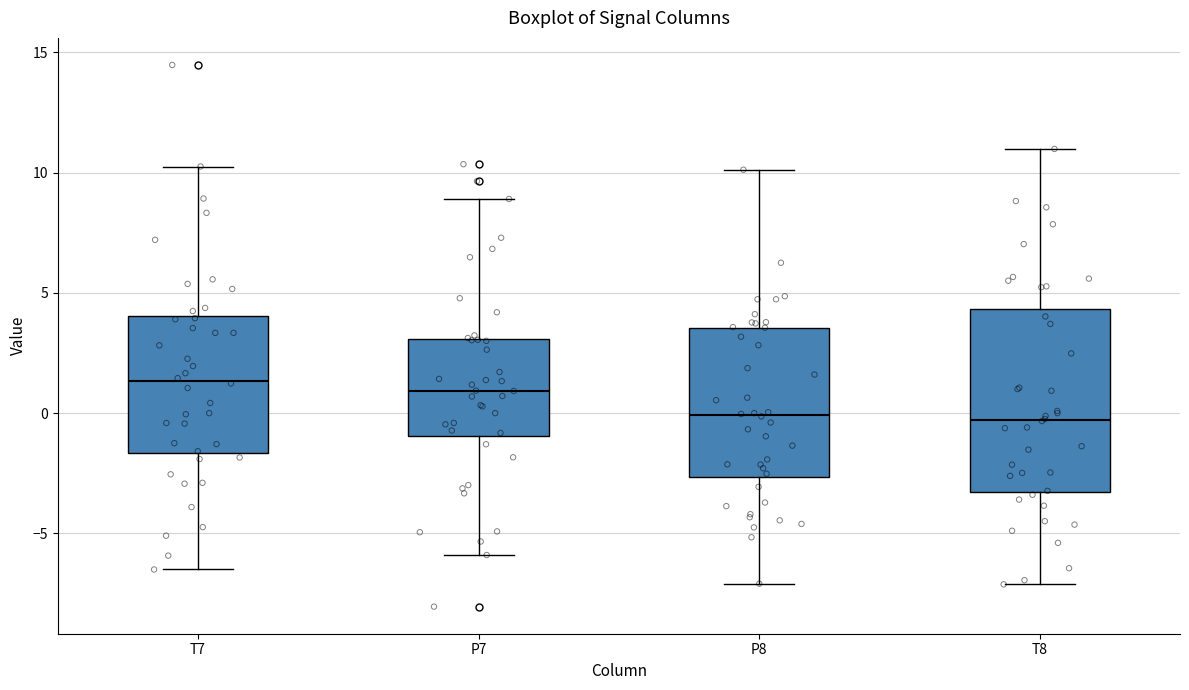

Reading left to right, transcribe this box plot: for each box, give where its median line is, the range the box spans, and where its two whiskers end, as read against the y-axis. The values are not printed on the chart, so give them approximately, as read against the axis.

T7: median 1.5, box -1.5 to 4.0, whiskers -6.5 to 10.5
P7: median 1.0, box -1.0 to 3.0, whiskers -6.0 to 9.0
P8: median 0.0, box -2.5 to 3.5, whiskers -7.0 to 10.0
T8: median -0.5, box -3.5 to 4.5, whiskers -7.0 to 11.0